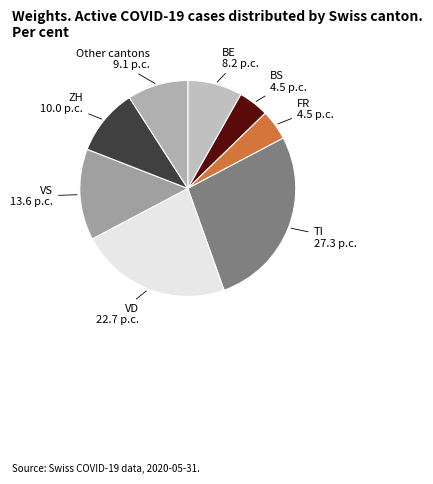

How many slices are in this pie chart?

8